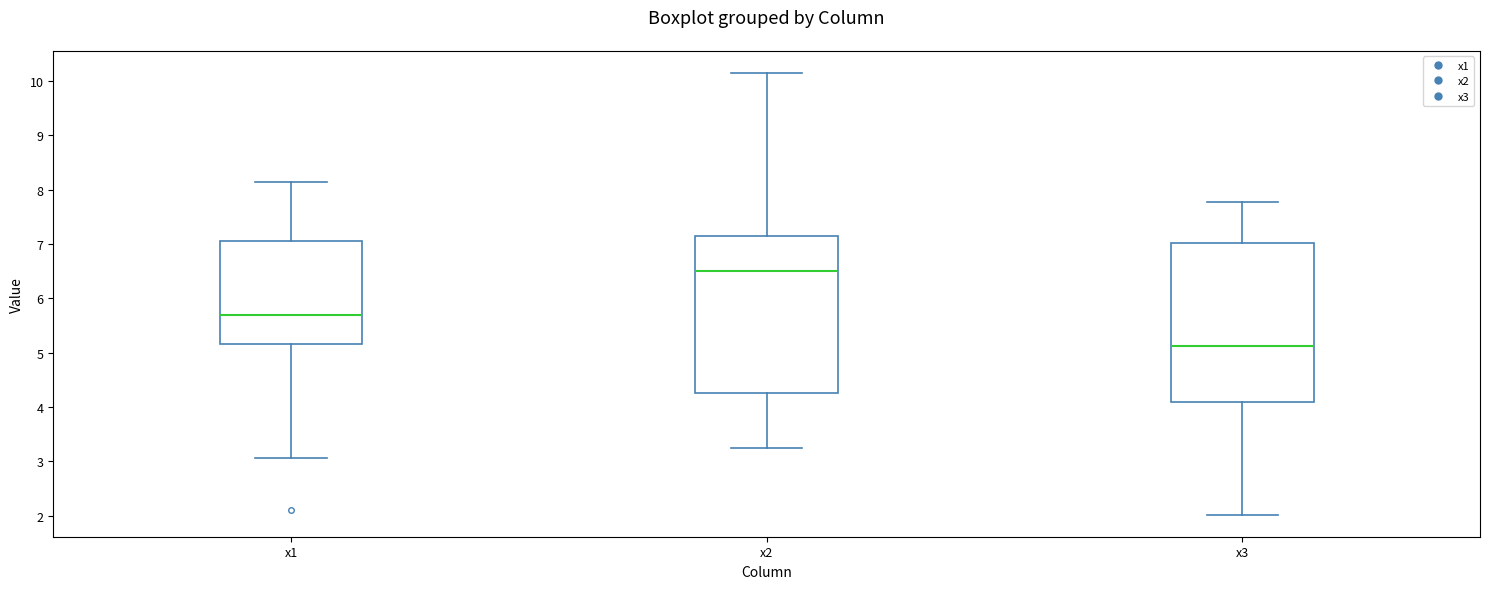

Where is the lower edge of the box for x3 on the y-axis? The values are not printed on the chart, so give them approximately, as read against the axis.

4.1